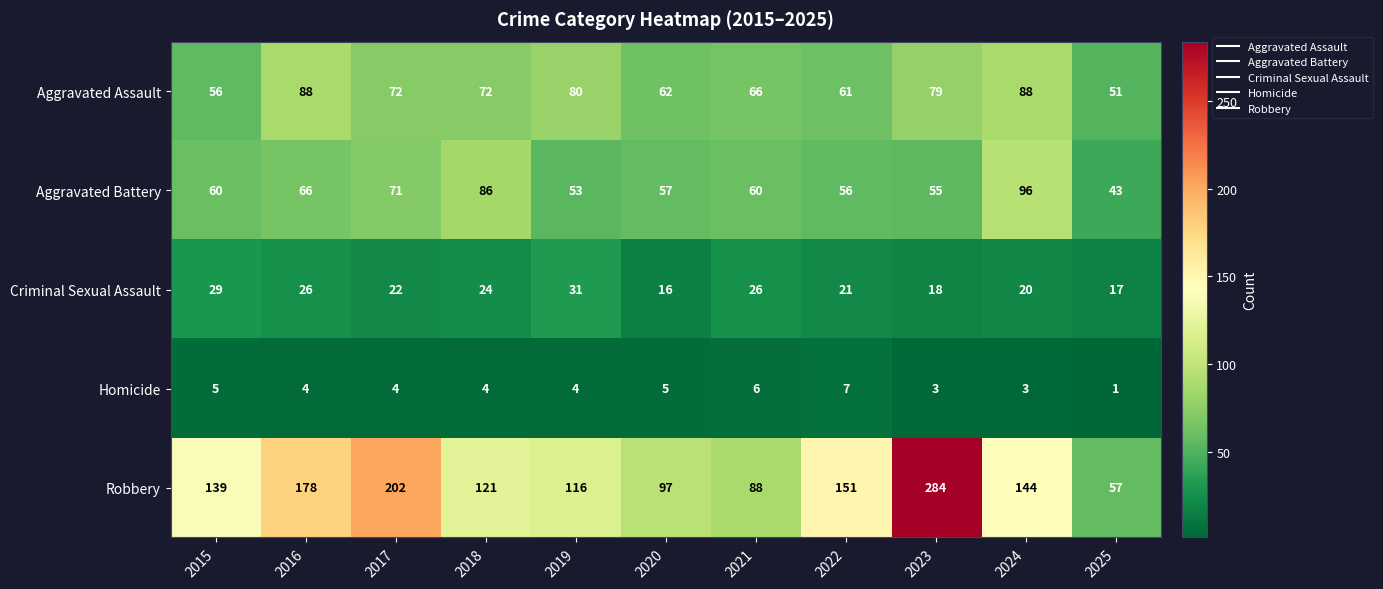

Read the Homicide value at 2021.

6